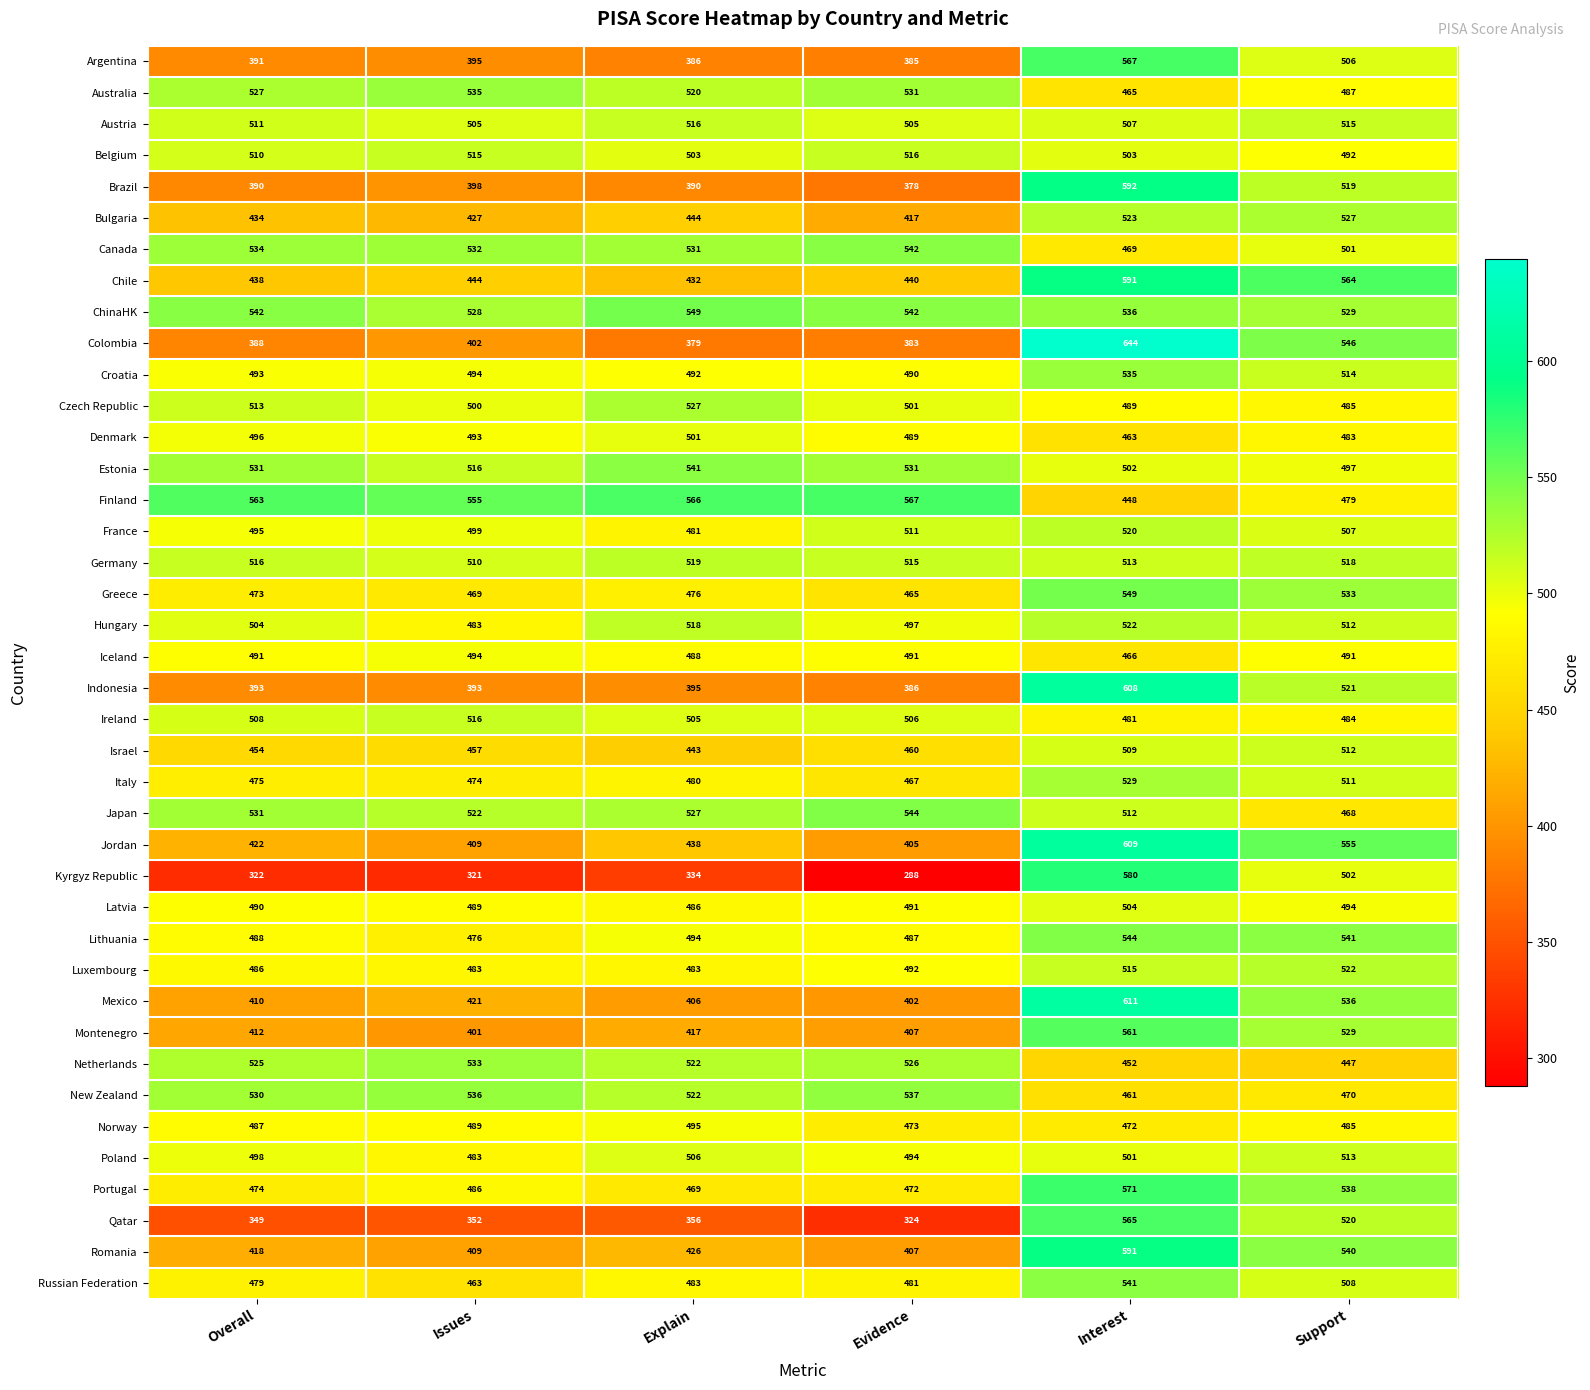

What is the difference between the Colombia values at Evidence and Explain?

4